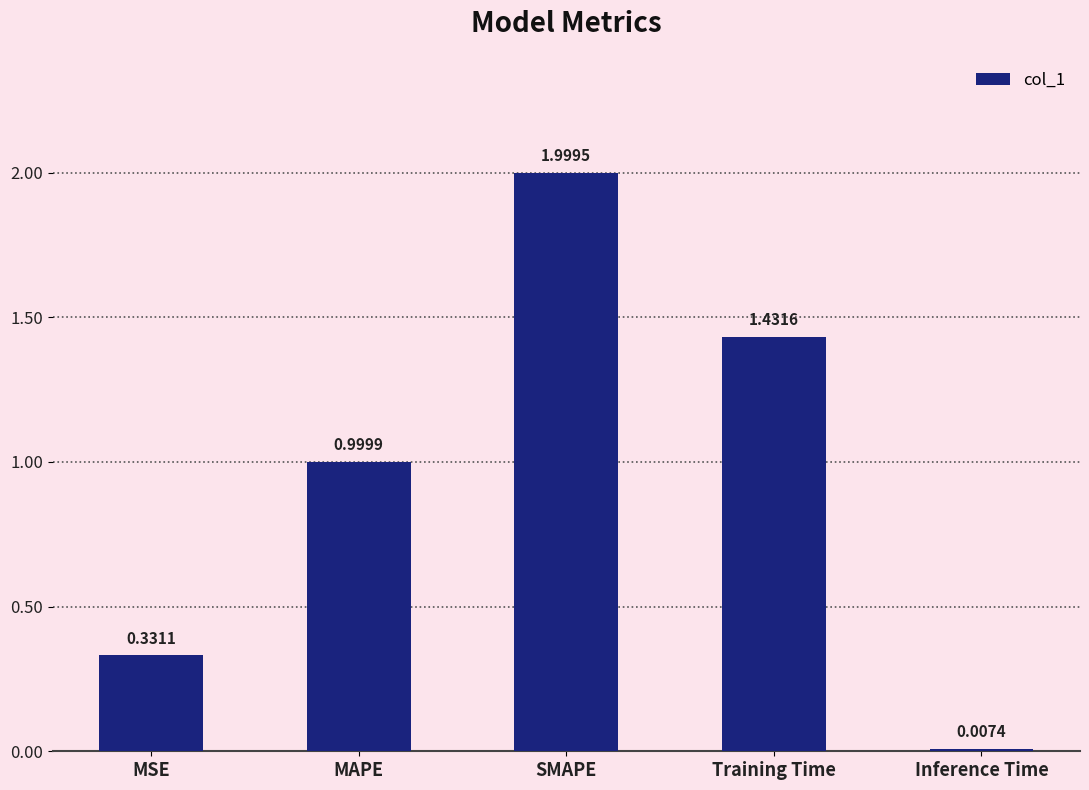

At which category does the chart reach its minimum across all series?

Inference Time